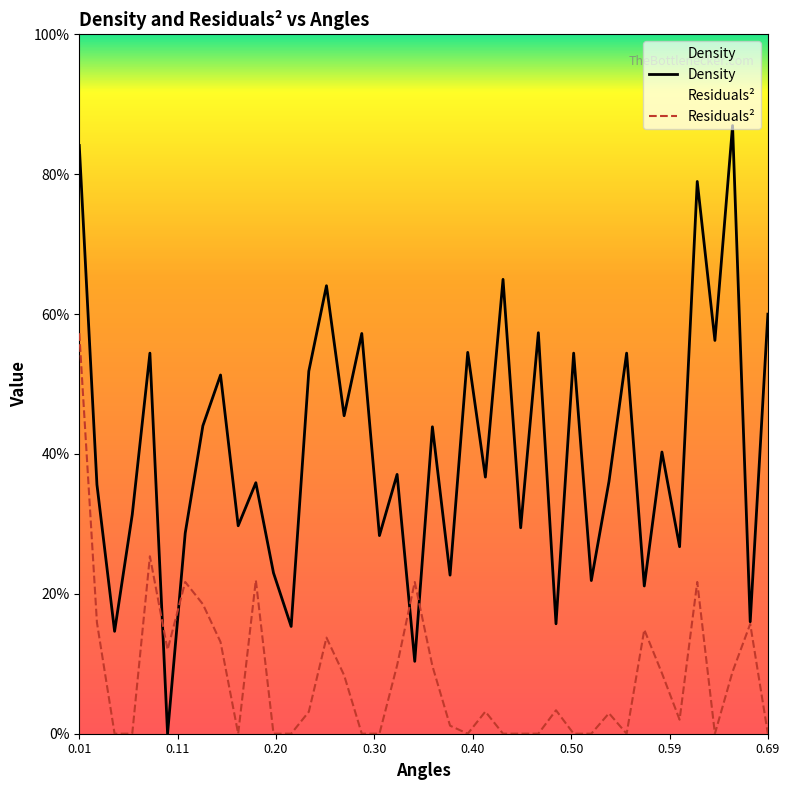

Where is Residuals_sqrd nearest to the value 0?

0.043754772334119674